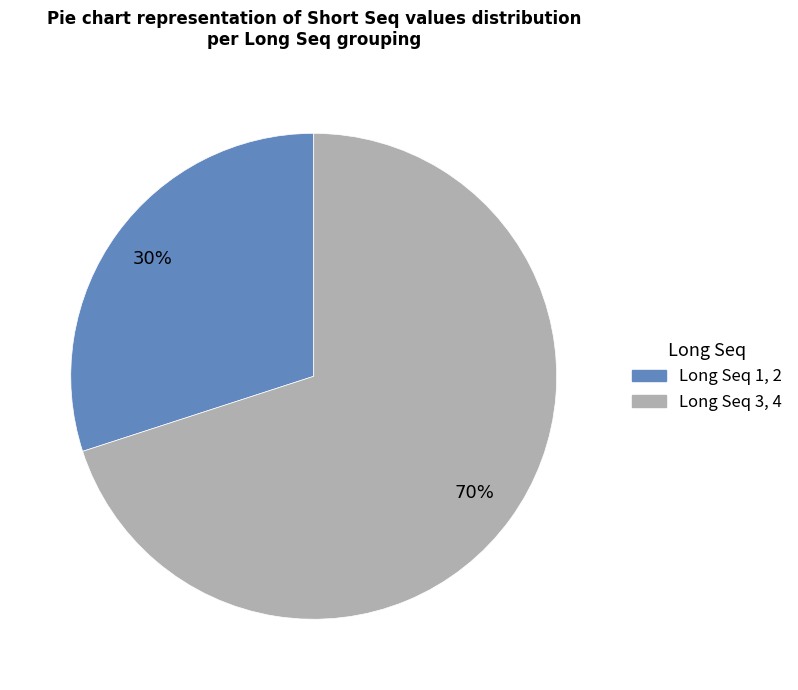

To the nearest percent, what is the average slice percentage?

50%